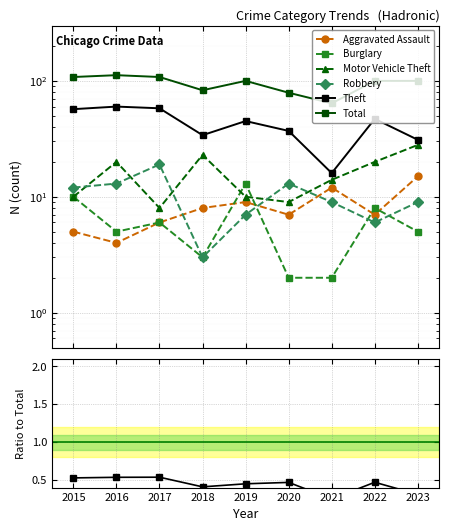

What is the value of the Total point at the 9th from the left?

100.0